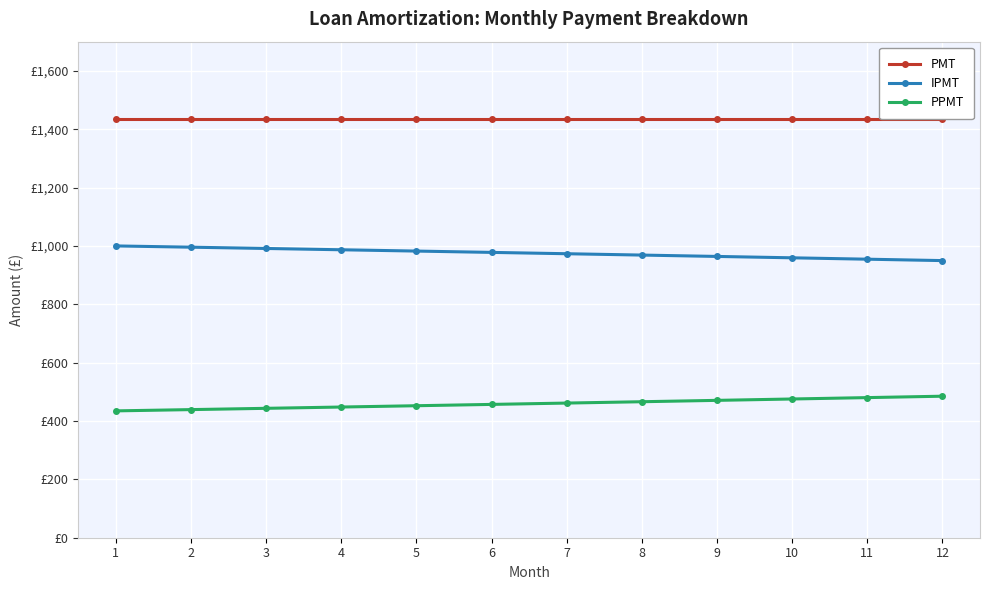

What is the sum of all PPMT values?

5513.2